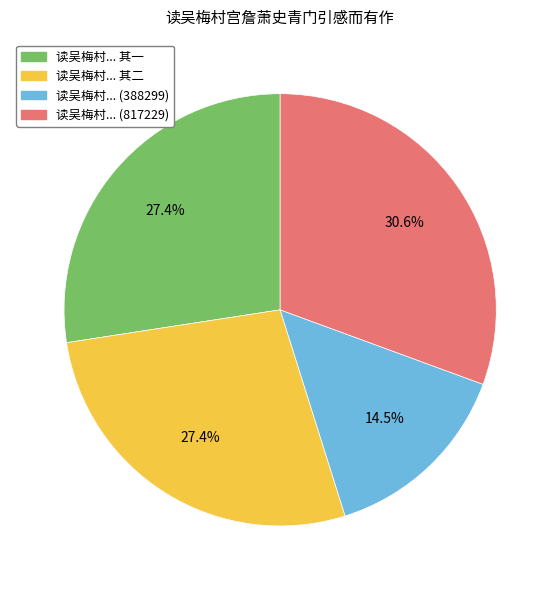

Is there a majority slice in this chart?

No